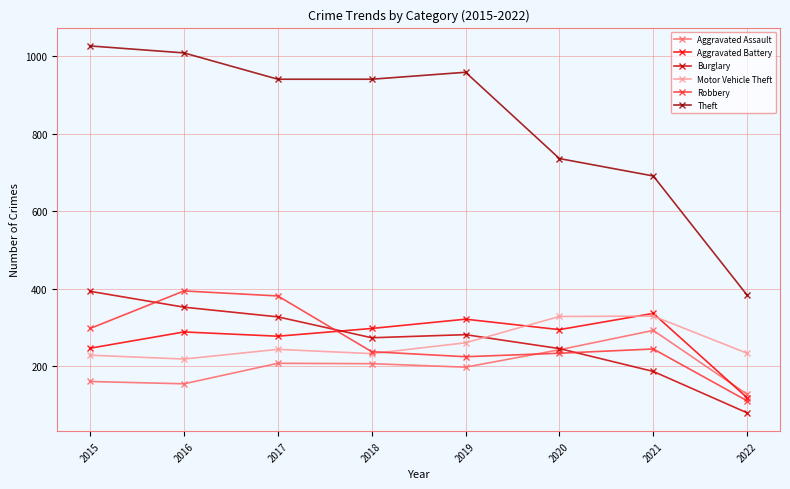

What is the spread (max minus min) of values at 2015?

867